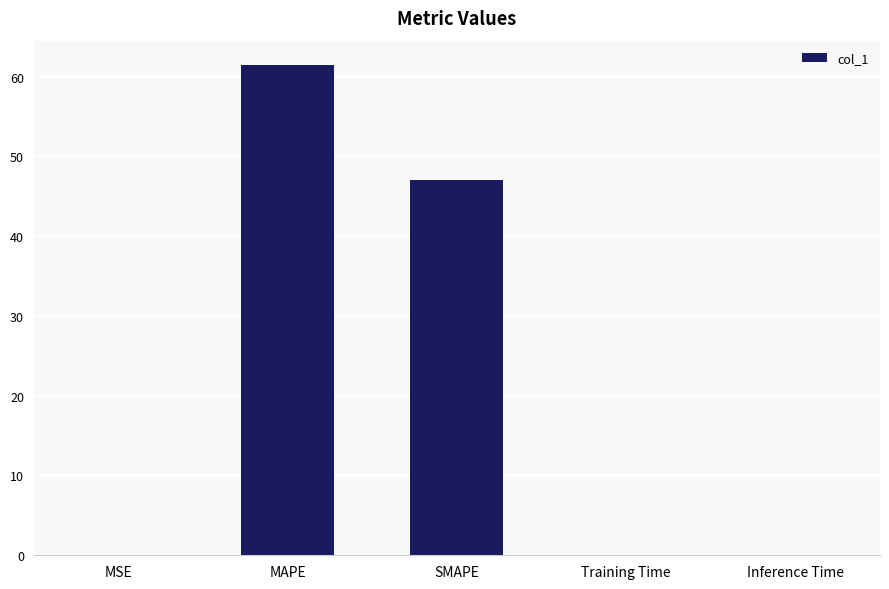

At which label is the value closest to 30?

SMAPE